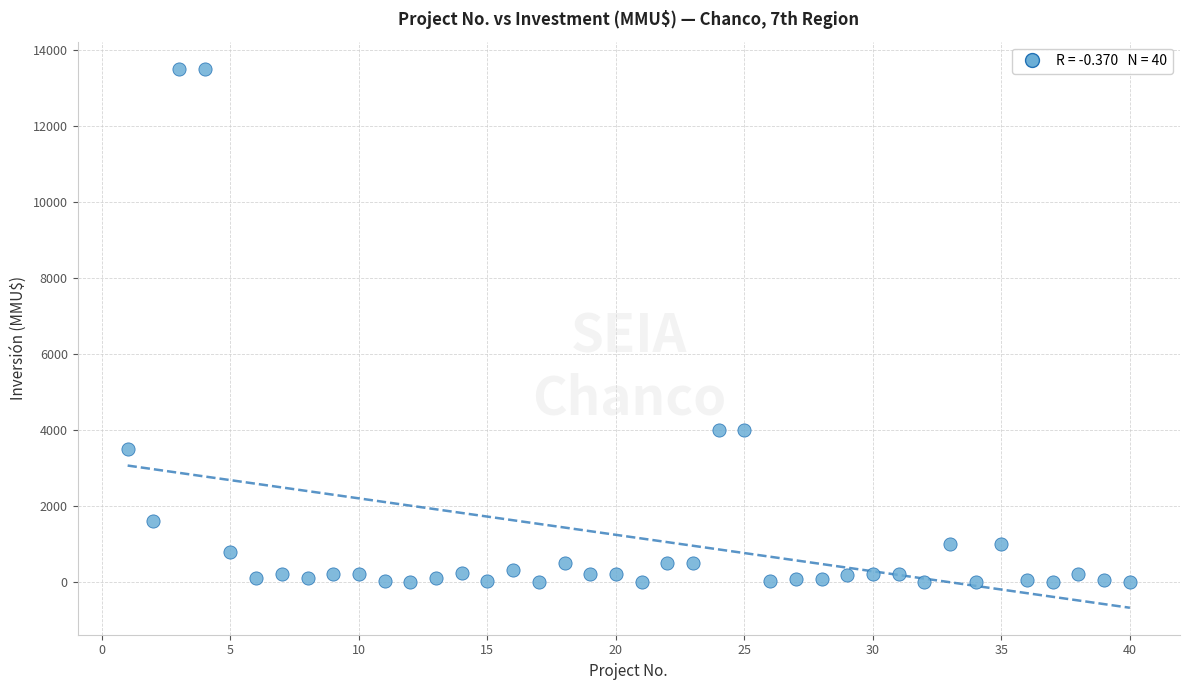

What is the range of X values (max minus min)?

39